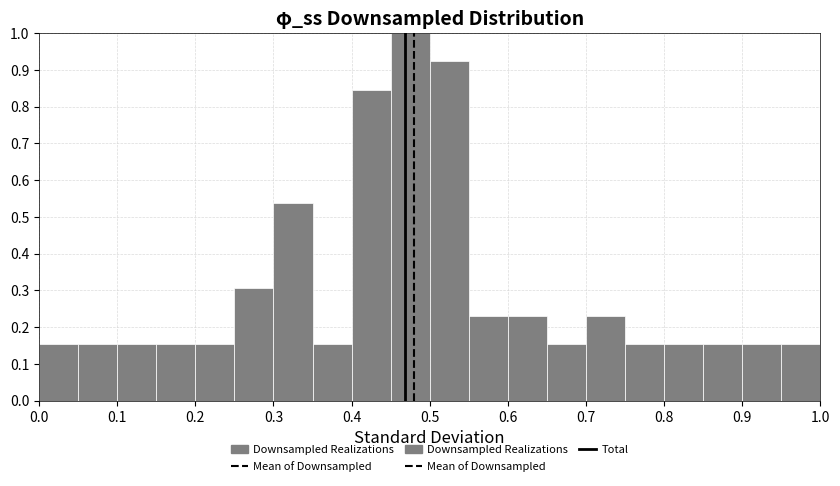

Reading left to right, list every bar in this chart as the range it spans on the x-axis followed by its height. The values are not printed on the chart, so give them approximately, as read against the axis.

0.00 to 0.05: 0.15
0.05 to 0.10: 0.15
0.10 to 0.15: 0.15
0.15 to 0.20: 0.15
0.20 to 0.25: 0.15
0.25 to 0.30: 0.31
0.30 to 0.35: 0.54
0.35 to 0.40: 0.15
0.40 to 0.45: 0.85
0.45 to 0.50: 1.00
0.50 to 0.55: 0.92
0.55 to 0.60: 0.23
0.60 to 0.65: 0.23
0.65 to 0.70: 0.15
0.70 to 0.75: 0.23
0.75 to 0.80: 0.15
0.80 to 0.85: 0.15
0.85 to 0.90: 0.15
0.90 to 0.95: 0.15
0.95 to 1.00: 0.15